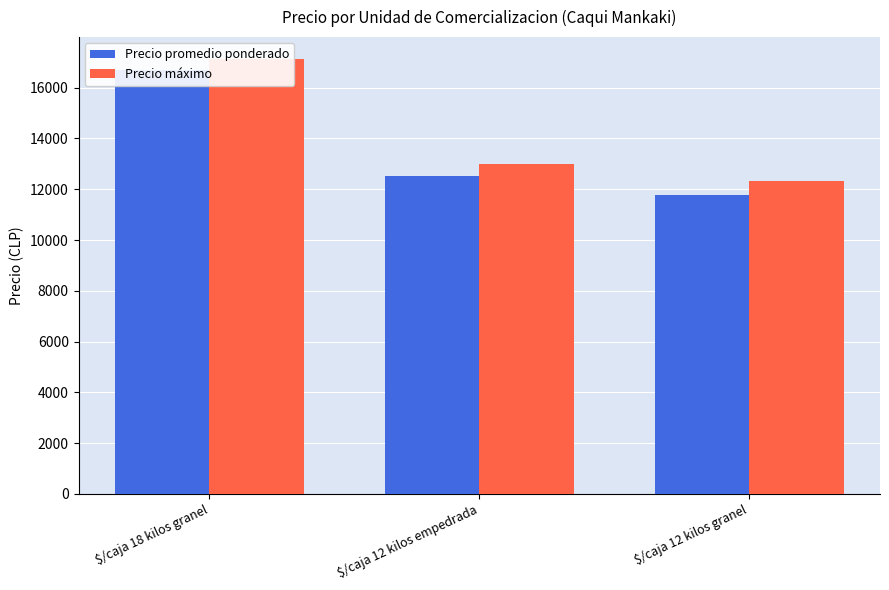

Between $/caja 18 kilos granel and $/caja 12 kilos granel, which series saw the biggest shift?

Precio promedio ponderado